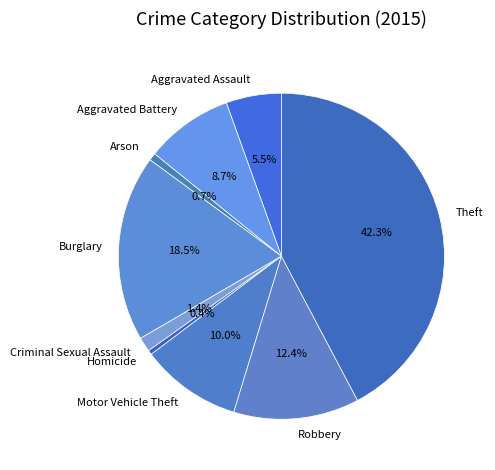

How many slices are in this pie chart?

9